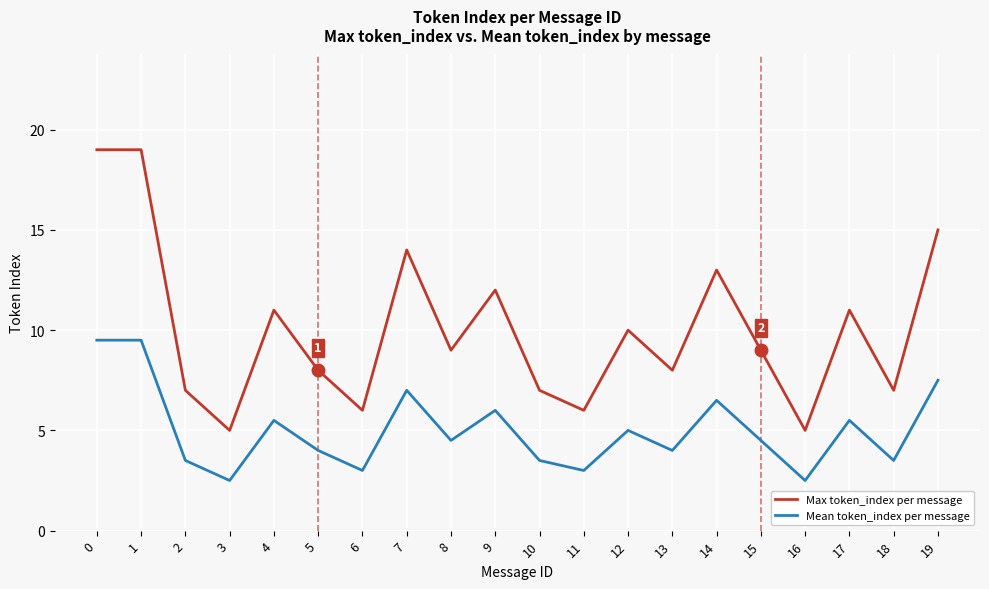

Which series has the widest spread of values?

Max token_index per message